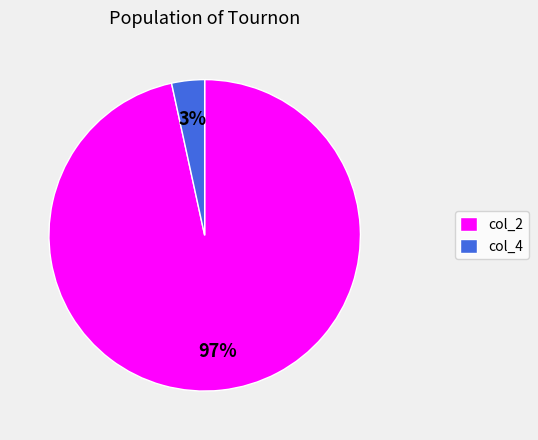

Combined, do col_4 and col_2 account for over 50%?

Yes